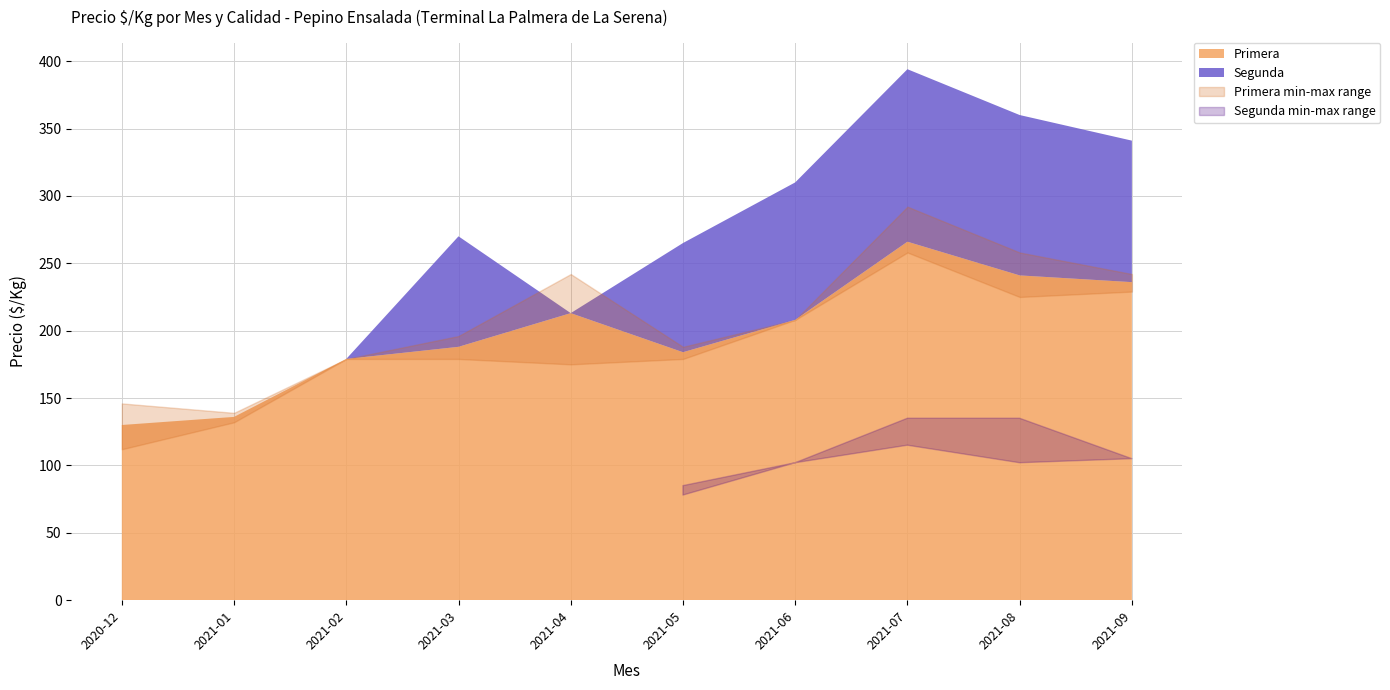

True or false: Primera has more than 2 points higher than both neighbors.

False